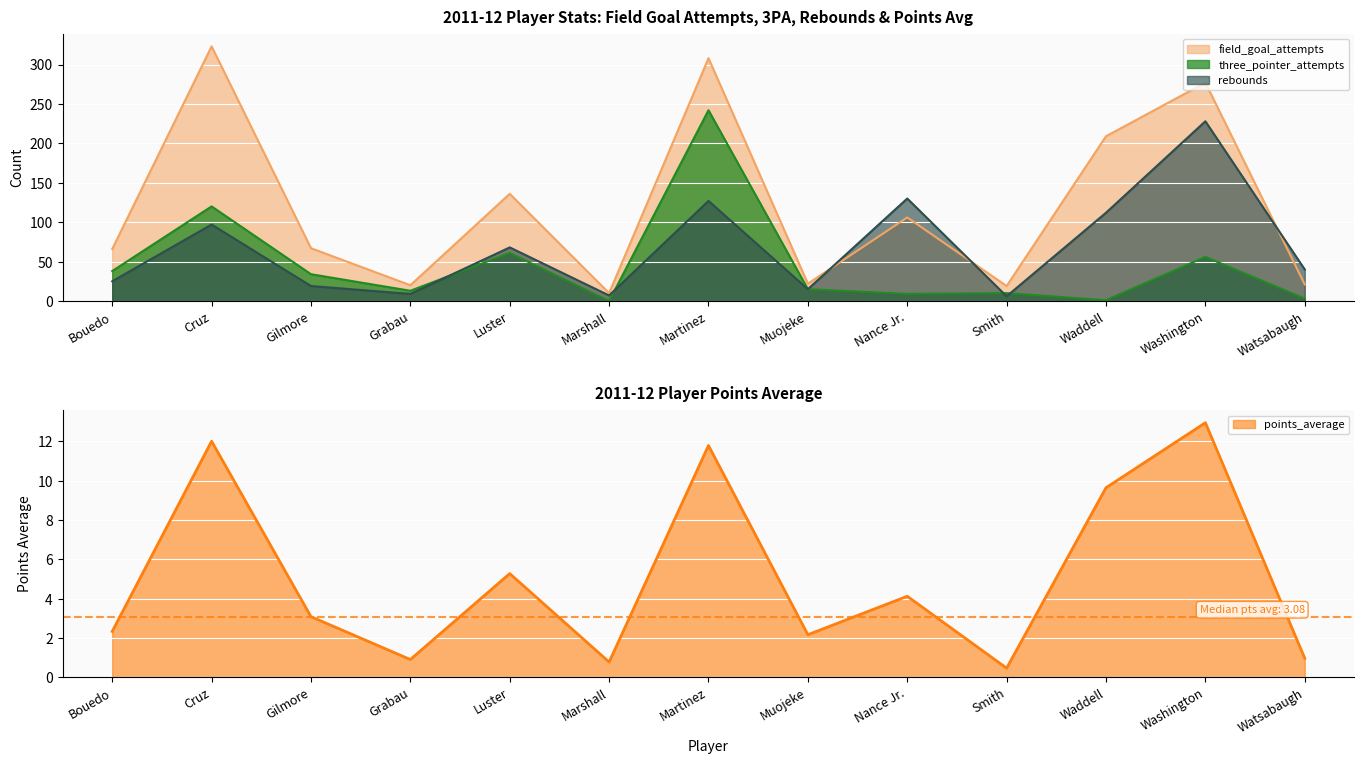

Reading left to right, extract all data points from this chart.

field_goal_attempts: 66.0	323.0	67.0	20.0	136.0	10.0	308.0	22.0	106.0	19.0	209.0	277.0	21.0
three_pointer_attempts: 38.0	120.0	34.0	13.0	61.0	0.0	242.0	15.0	9.0	10.0	1.0	56.0	3.0
rebounds: 25.0	97.0	19.0	9.0	68.0	7.0	127.0	15.0	130.0	6.0	112.0	228.0	40.0
points_average: 2.3	12.0	3.1	0.9	5.3	0.8	11.8	2.2	4.1	0.5	9.6	12.9	1.0